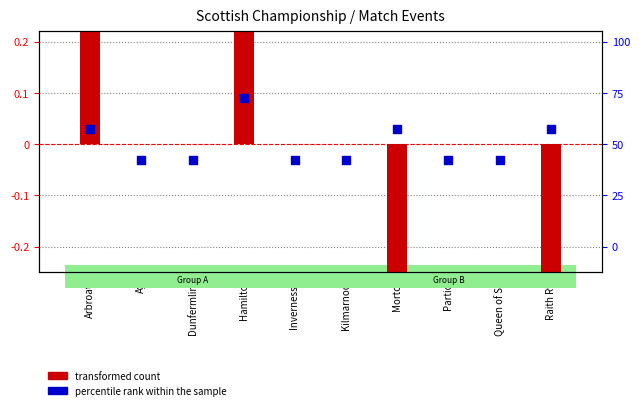

Which series has the largest Y range (max minus min)?

transformed count